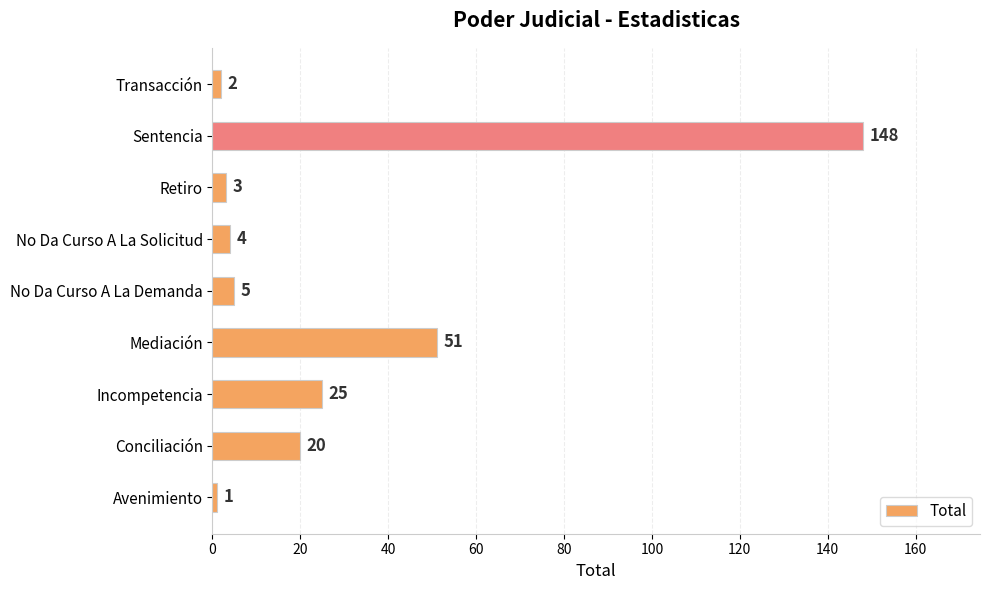

The value at No Da Curso A La Solicitud is 4. True or false?

True